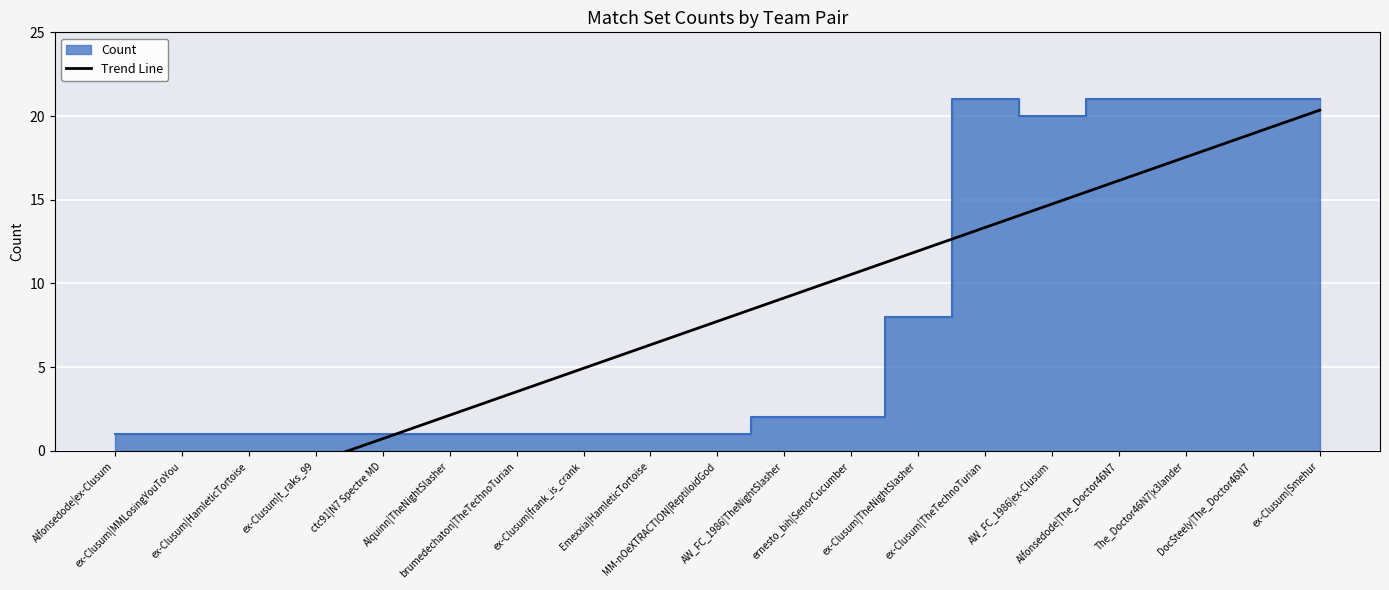

True or false: the data has more than 2 interior local peaks.

False